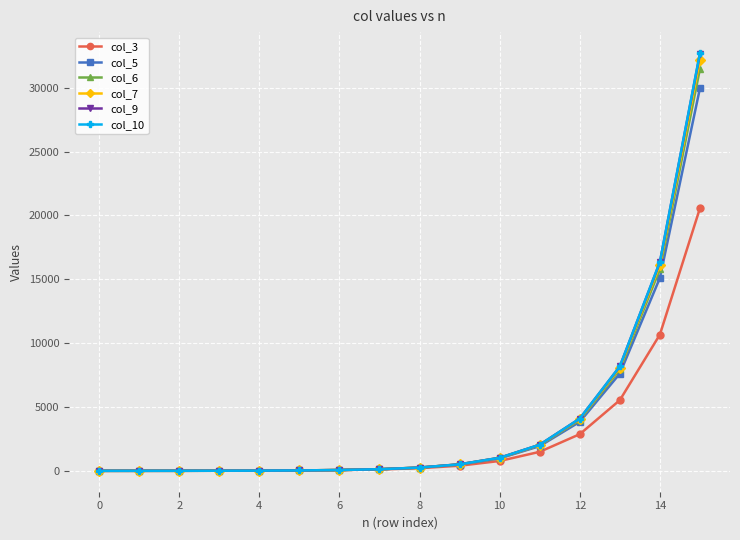

Which series has the largest range (max minus min)?

col_10